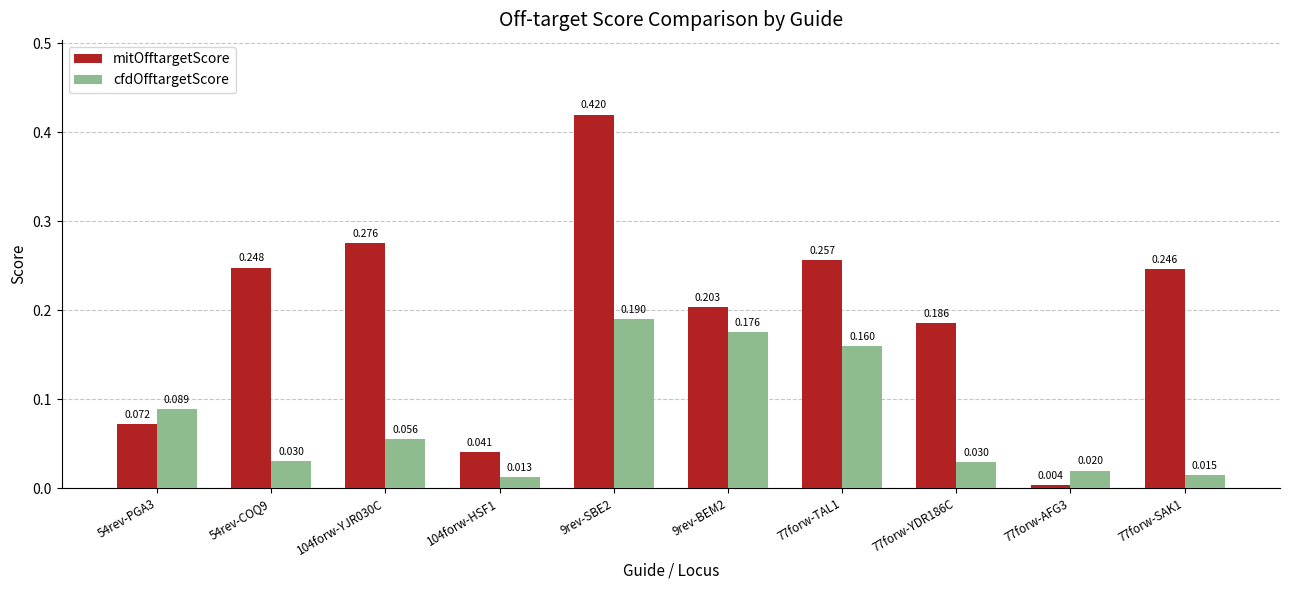

Which series has the largest range (max minus min)?

mitOfftargetScore